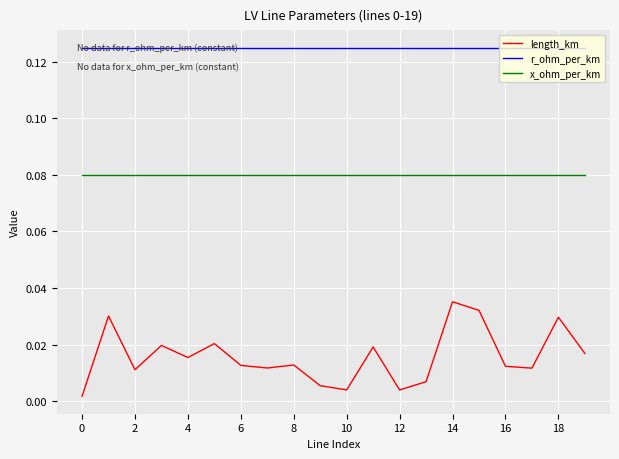

Which series has the largest range (max minus min)?

length_km